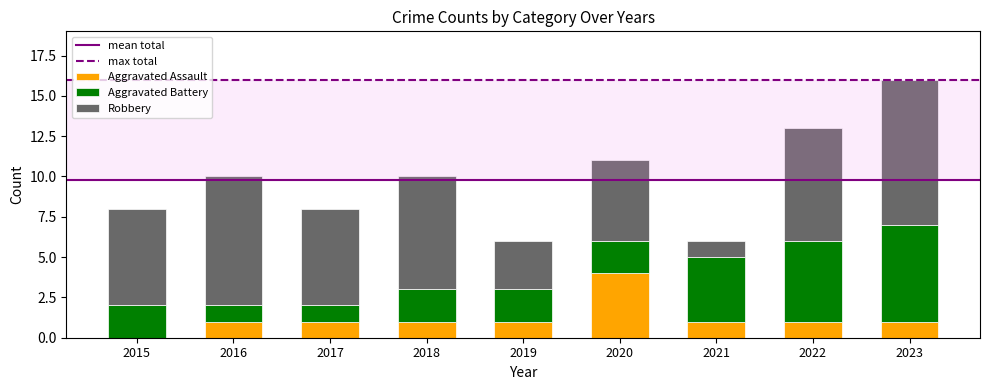

What is the maximum value for Aggravated Assault?

4